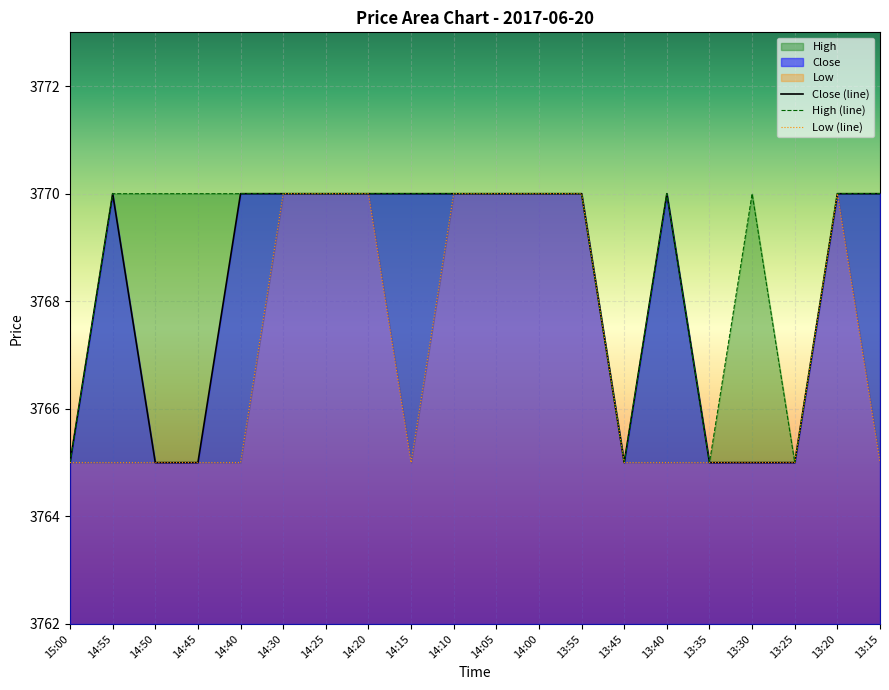

At 13:35, list the series in order from smallest to largest.

Close, High, Low